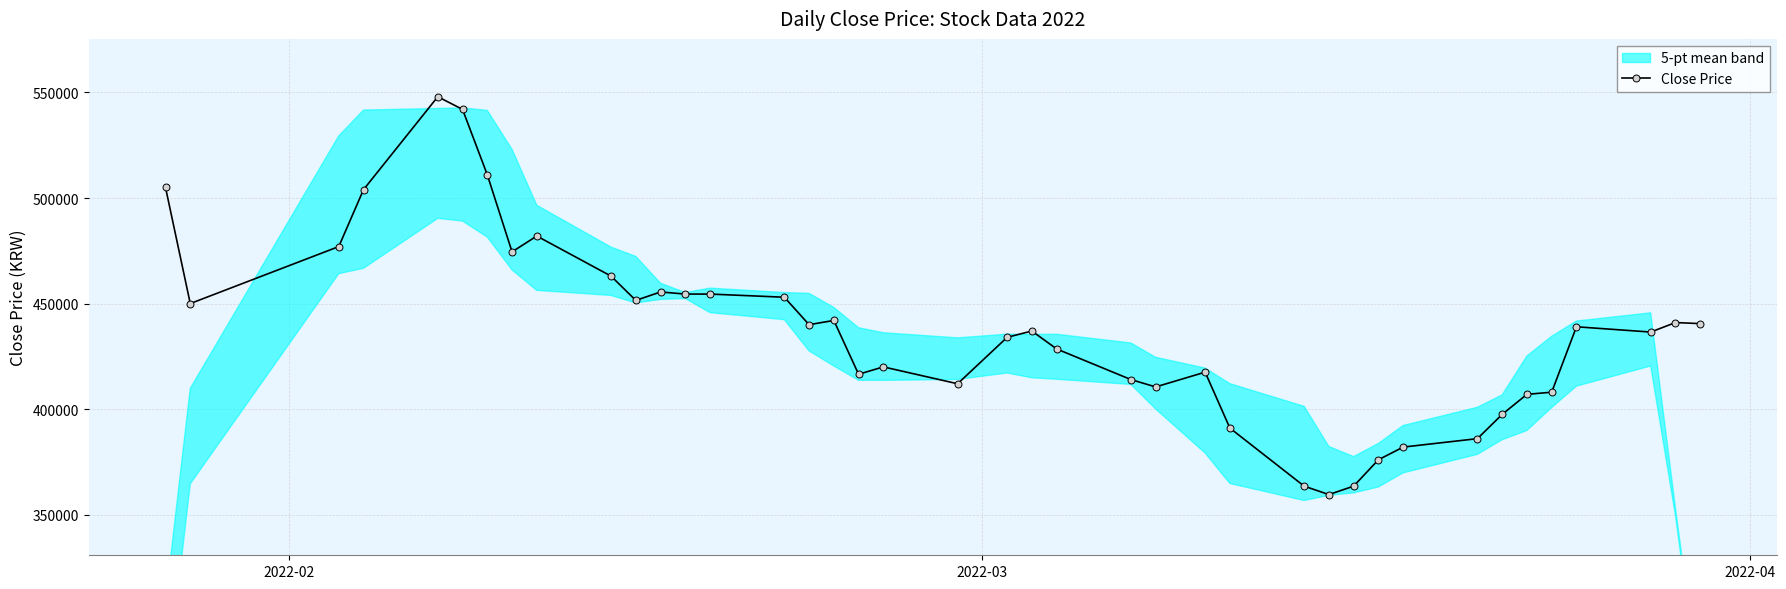

What is the lowest value of the Close Price series?

359500